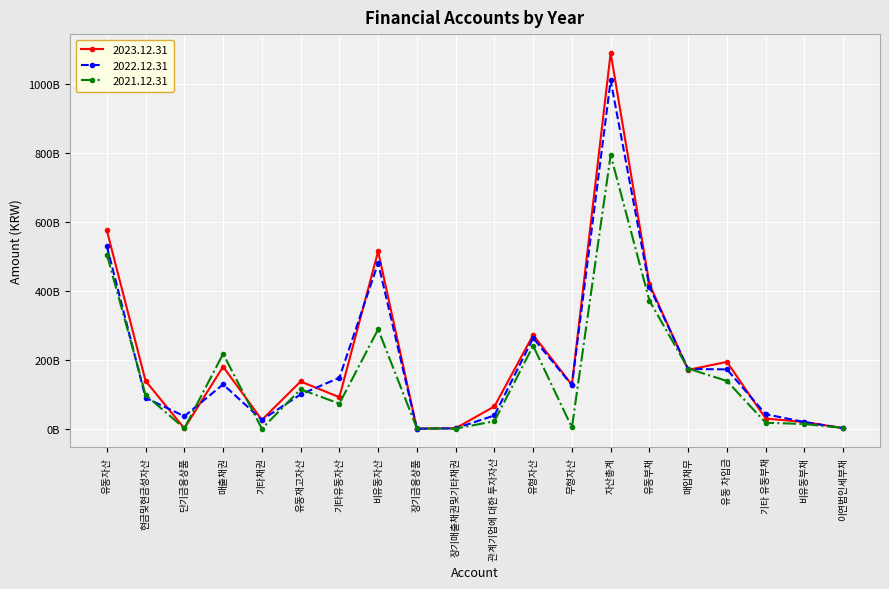

Reading right to left, transcribe all the data shown in this chart.

2023.12.31: 2199545185	19618811169	29916219849	193969802762	170927971082	419181211549	1089361044645	127625250437	272038283389	64841691483	1871279317	629491799	514297950383	91703201580	137206586069	26001383108	180121493043	1420000000	138587141332	575063094262
2022.12.31: 1763950519	19629102852	42384656808	172304604003	173495710335	412054834185	1009659166536	126706315426	263169840112	38681317749	1447820663	463646879	480420255101	148225319271	99698410629	26132808292	128824692229	36470000000	89880959394	529238911435
2021.12.31: 2563965744	13925485074	17685899766	138626605199	174672736935	371498083286	793400422424	4009216429	240620081449	22167439592	481538147	1330392563	288370854653	73193541427	114416674569	519953898	217283754141	1470000000	98145643736	505029567771